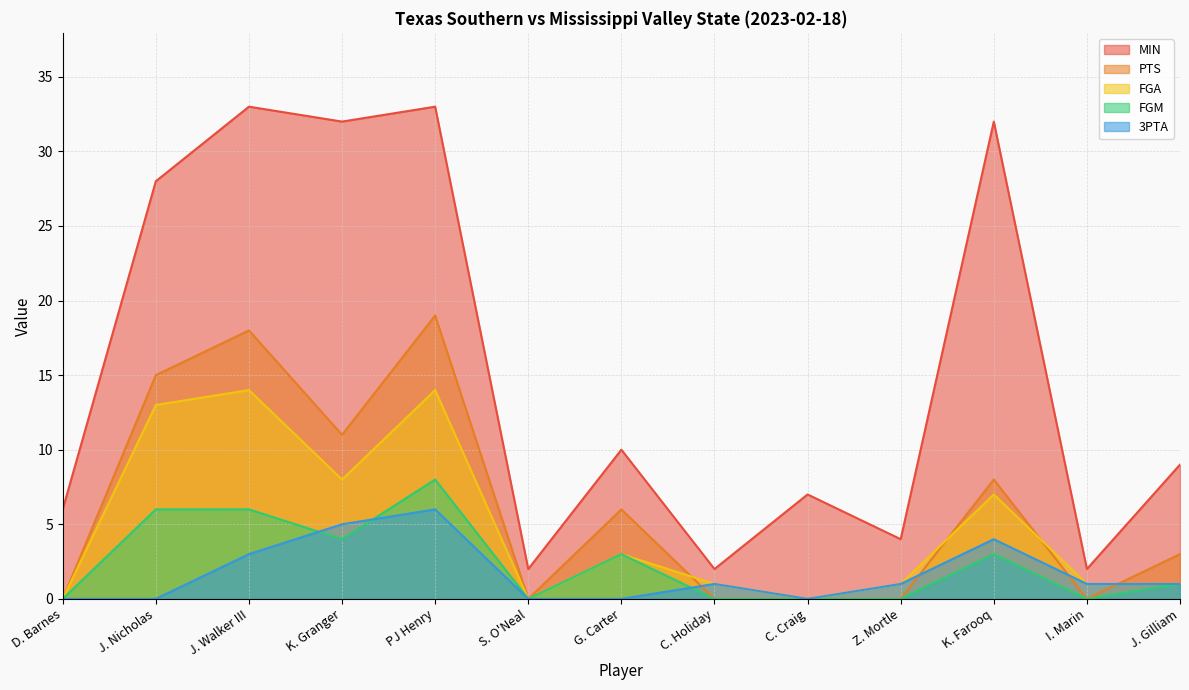

After their last crossing, which series has the higher values: PTS or 3PTA?

PTS